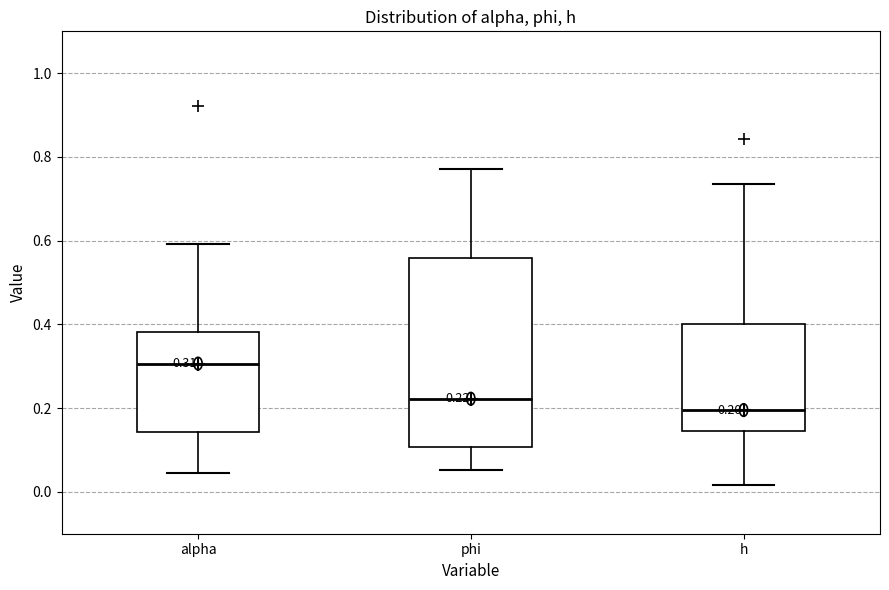

Which box's median line is the lowest?

h